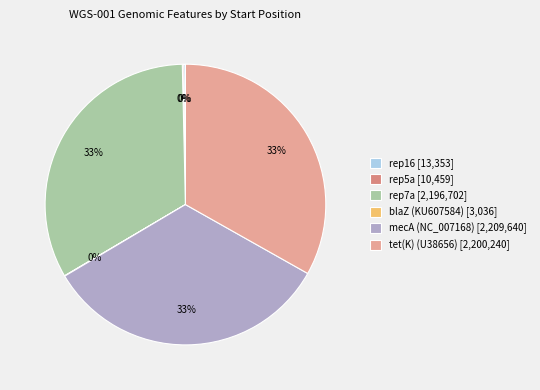

To the nearest percent, what percentage of the pie is rep7a?

33%